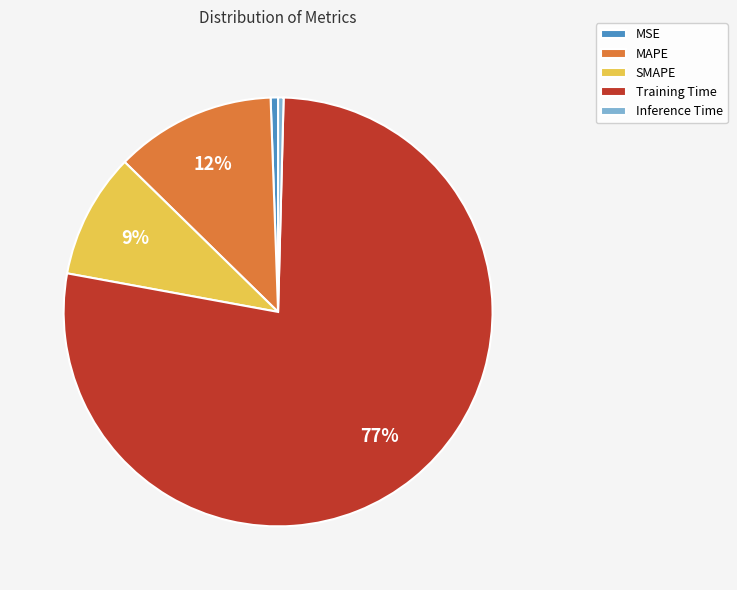

Which slice is the largest?

Training Time